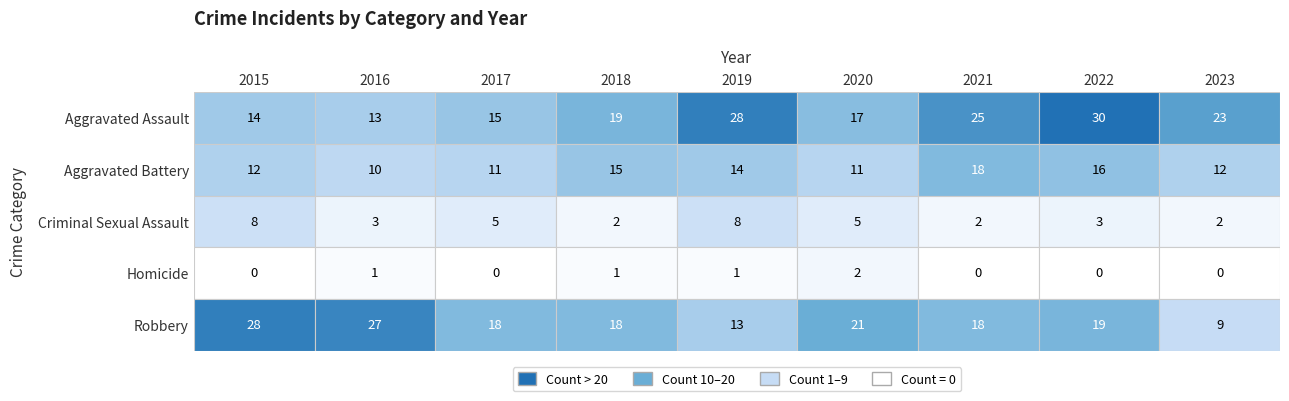

Is it true that Aggravated Assault equals 43 at 2022?

False